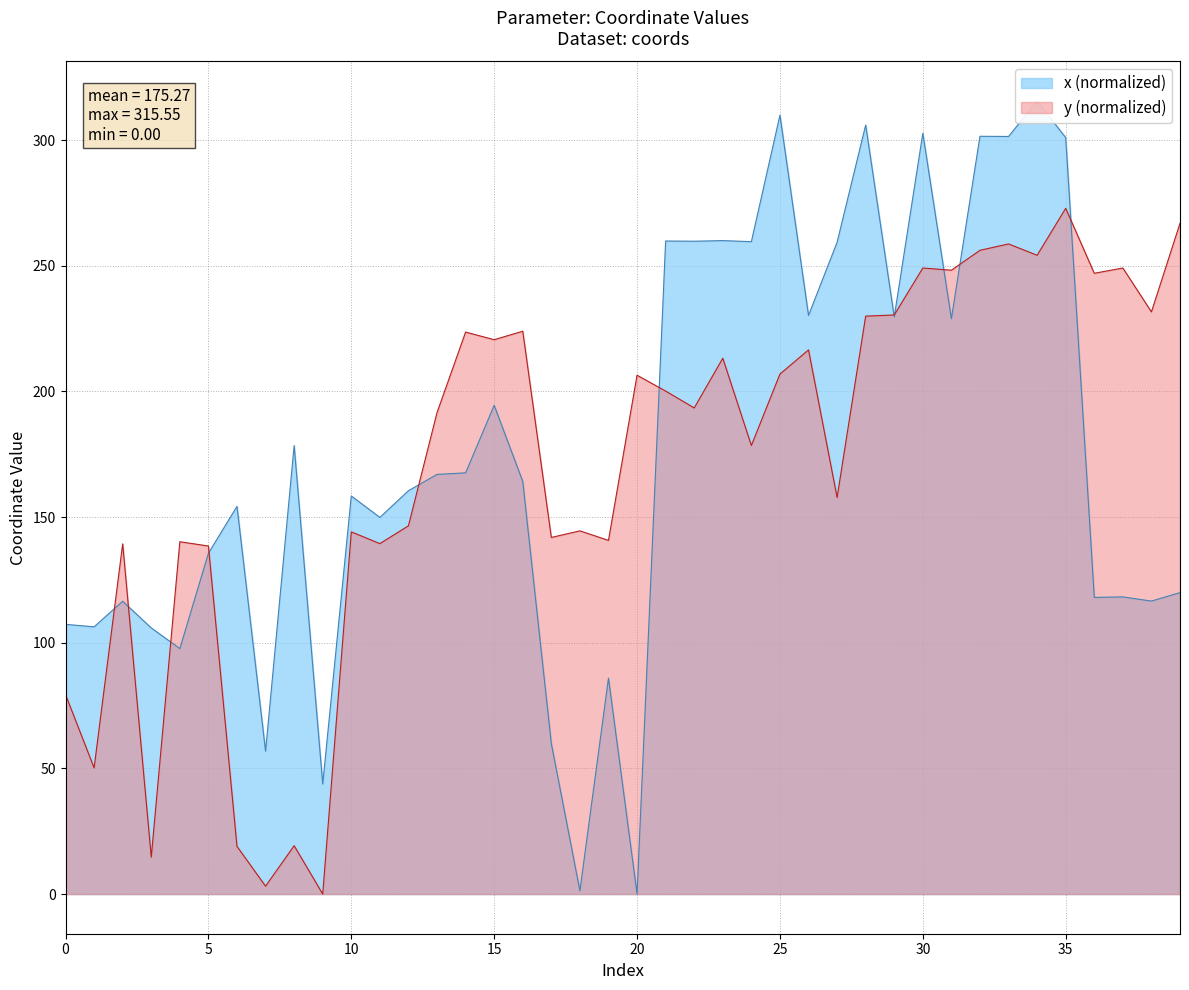

Which series has the largest range (max minus min)?

x